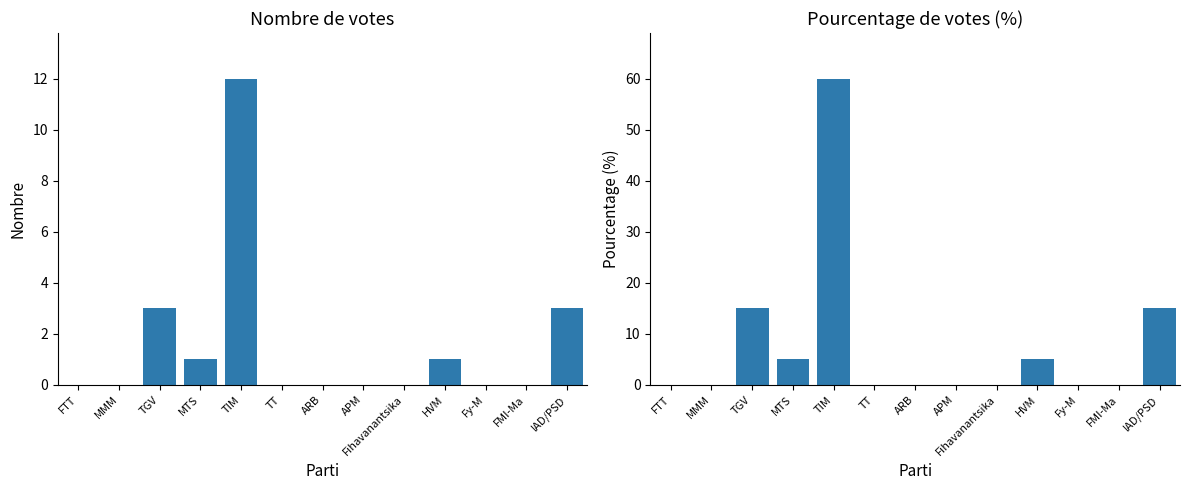

Is it true that nombre equals 0 at APM?

True